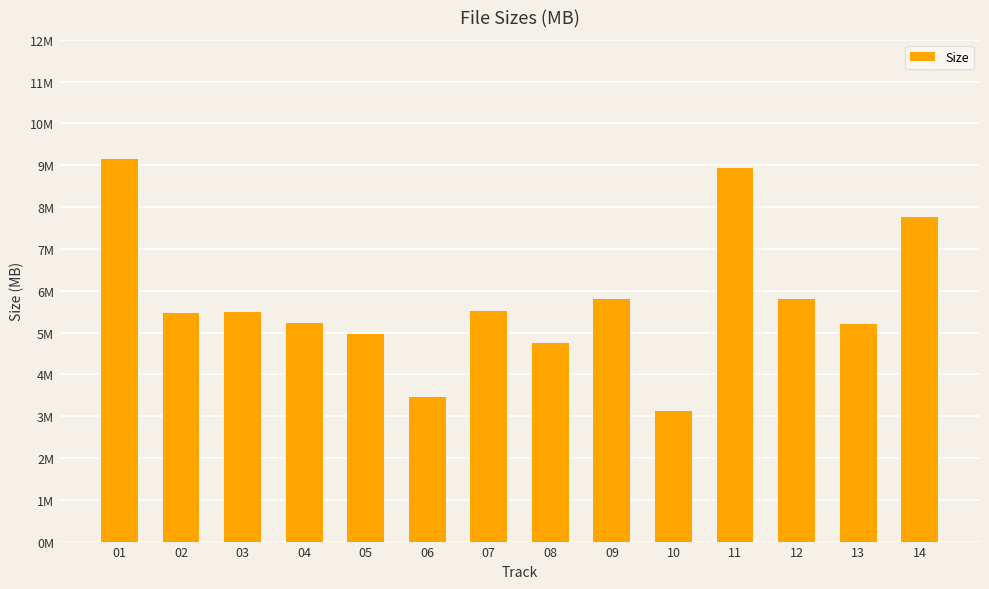

Are the bars grouped side by side (vs. stacked)?

No